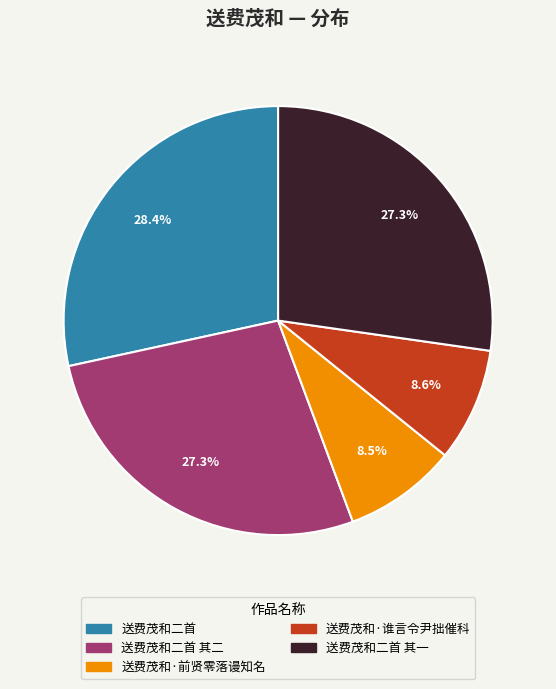

Does any single category account for the majority?

No